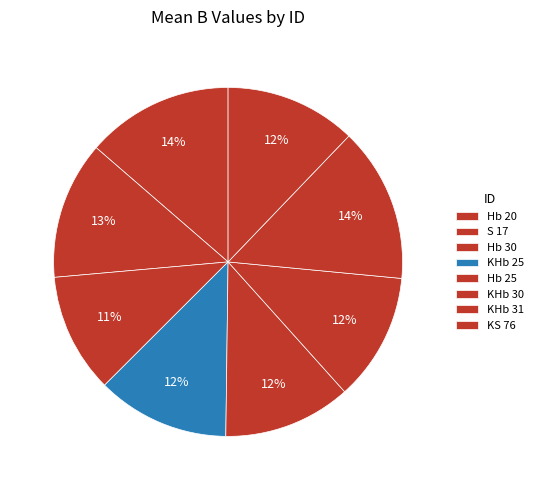

Count the number of slices in the pie.

8